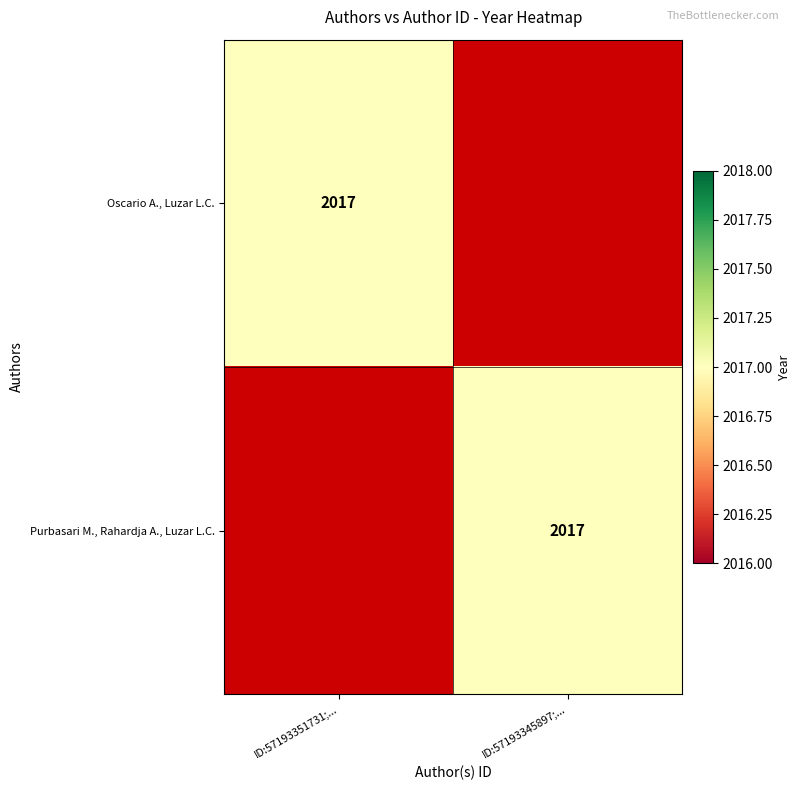

The value of Oscario A., Luzar L.C. at ID:57193351731;... is 2017. True or false?

True